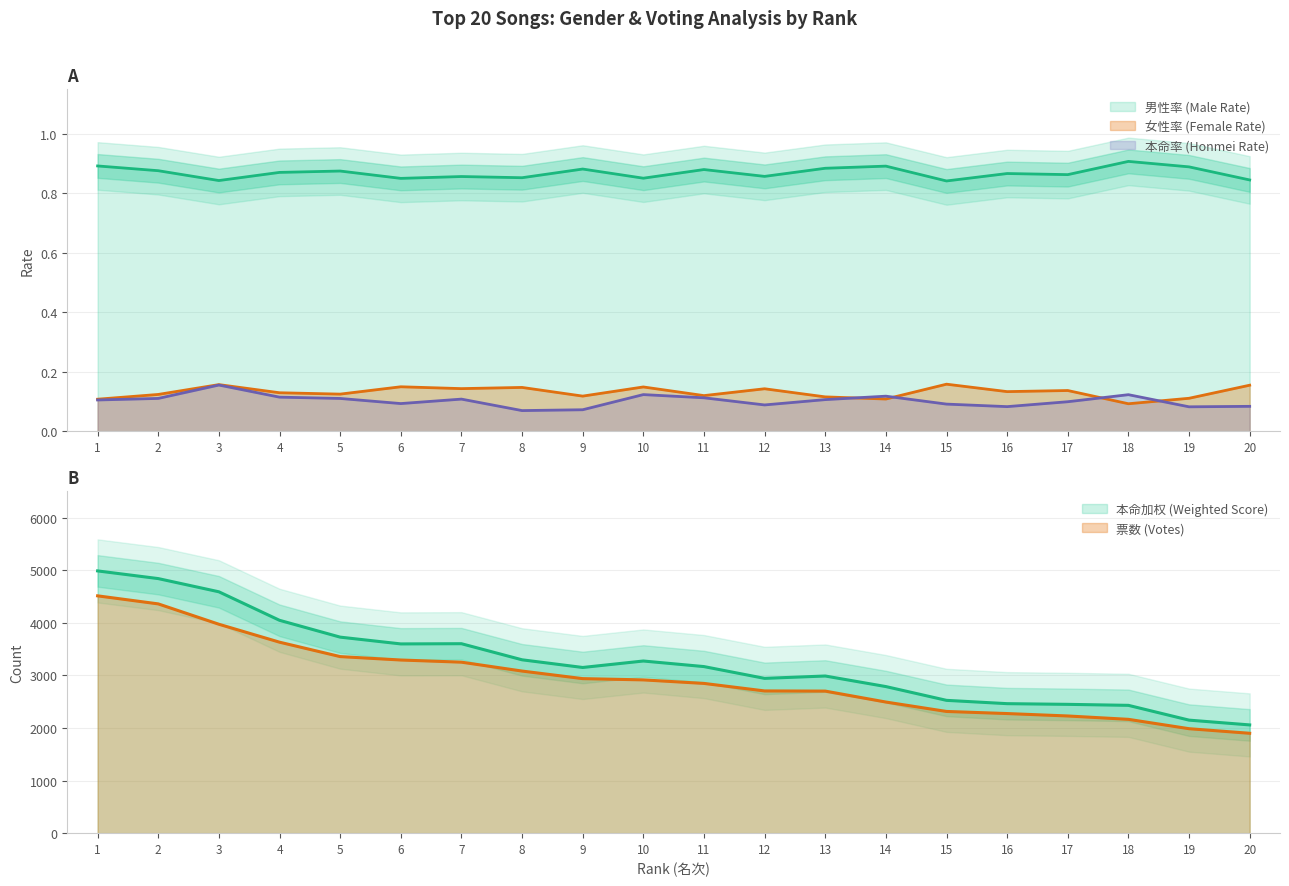

True or false: 本命率 has a value of 0.1 at 4.

True